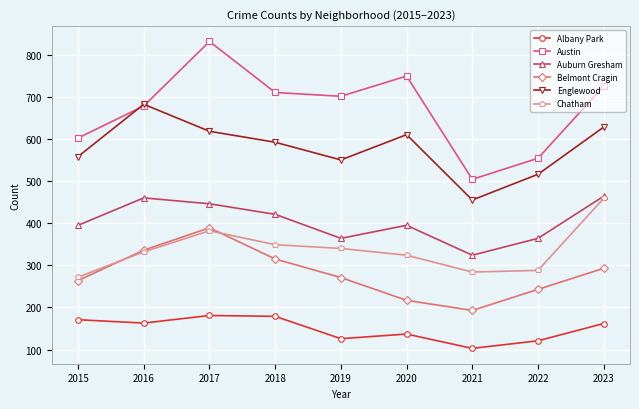

Is the value of Chatham at 2021 greater than the value of Auburn Gresham at 2018?

No